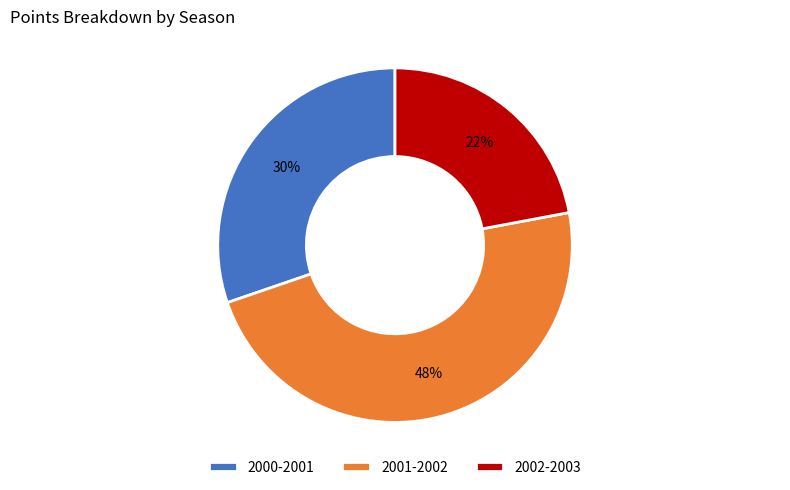

Between 2002-2003 and 2001-2002, which is larger?

2001-2002